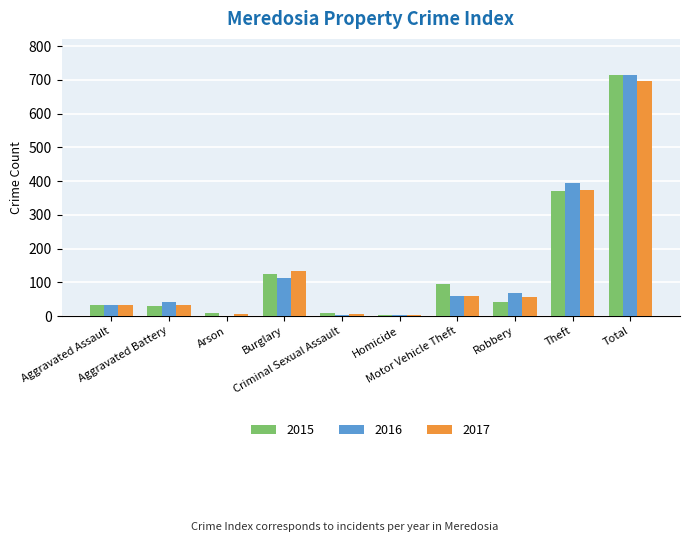

What is the sum of all 2017 values?

1394